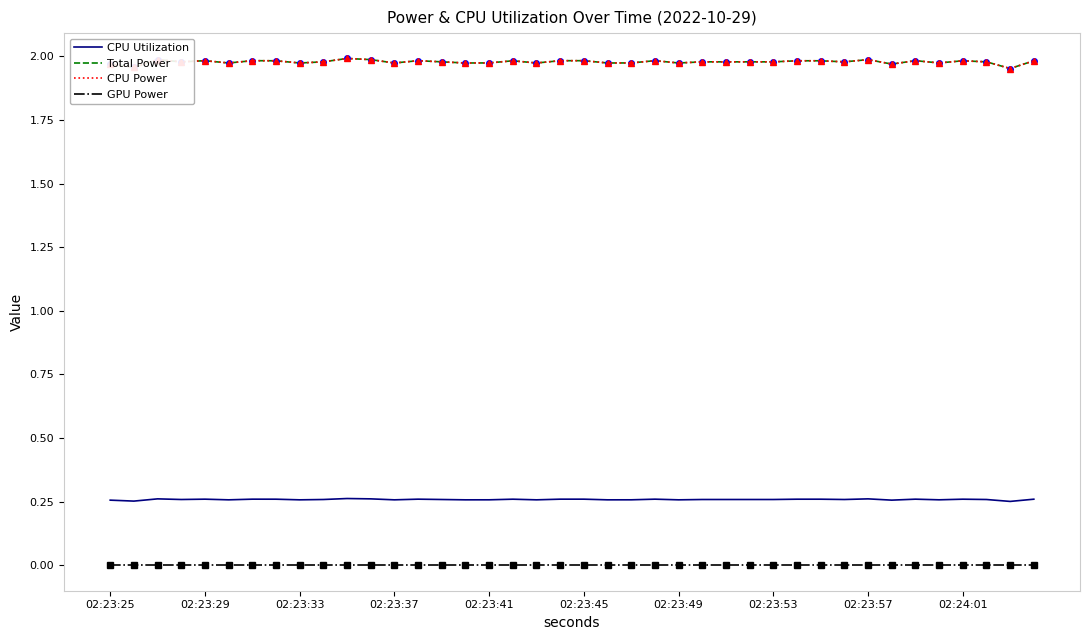

Which series has the largest range (max minus min)?

Total Power